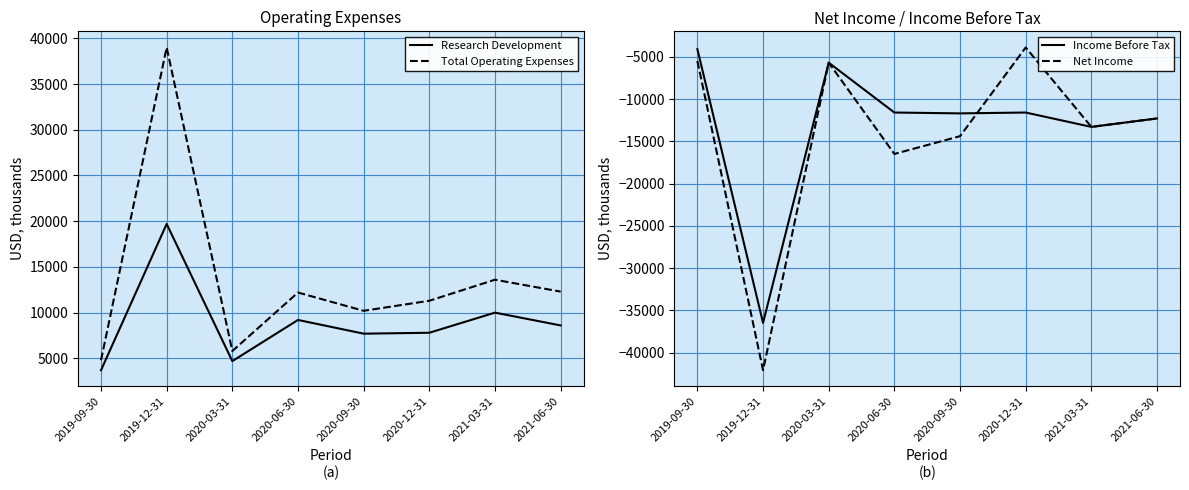

True or false: Research Development has a value of 10000 at 2021-03-31.

True